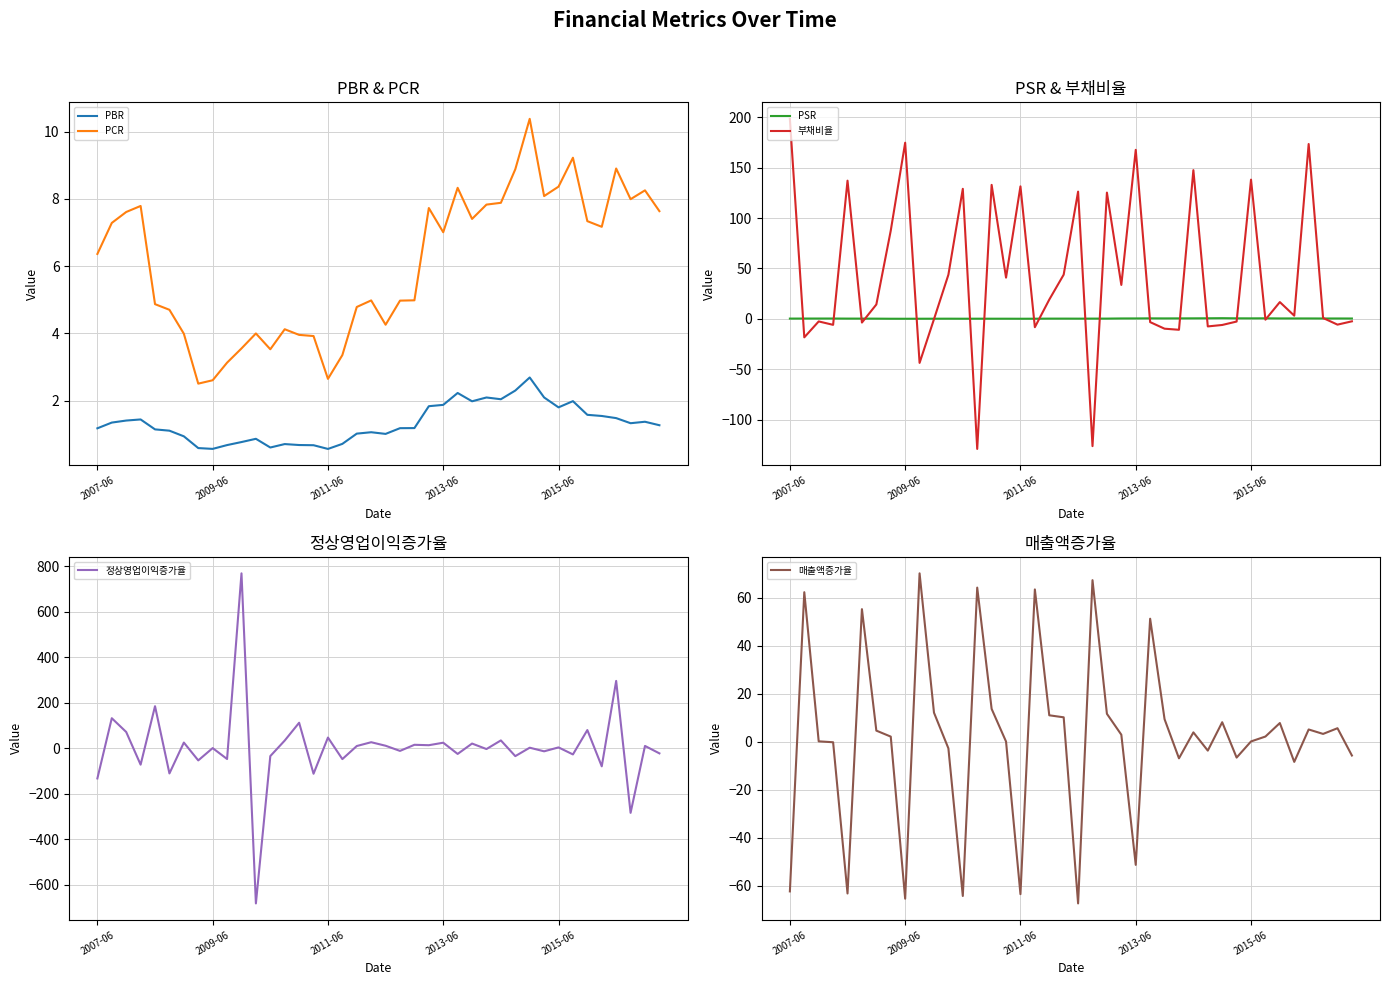

Reading right to left, list all the values displayed in this chart.

PBR: 1.3	1.4	1.3	1.5	1.5	1.6	2.0	1.8	2.1	2.7	2.3	2.0	2.1	2.0	2.2	1.9	1.8	1.2	1.2	1.0	1.1	1.0	0.7	0.6	0.7	0.7	0.7	0.6	0.9	0.8	0.7	0.6	0.6	0.9	1.1	1.1	1.4	1.4	1.3	1.2
PCR: 7.6	8.3	8.0	8.9	7.2	7.3	9.2	8.4	8.1	10.4	8.9	7.9	7.8	7.4	8.3	7.0	7.7	5.0	5.0	4.3	5.0	4.8	3.4	2.6	3.9	4.0	4.1	3.5	4.0	3.6	3.1	2.6	2.5	4.0	4.7	4.9	7.8	7.6	7.3	6.4
PSR: 0.4	0.4	0.4	0.4	0.4	0.4	0.6	0.5	0.5	0.7	0.6	0.5	0.5	0.5	0.5	0.4	0.4	0.3	0.3	0.2	0.3	0.2	0.2	0.1	0.2	0.2	0.2	0.2	0.2	0.2	0.2	0.1	0.1	0.2	0.3	0.3	0.3	0.3	0.3	0.3
부채비율: -2.4	-5.7	0.9	173.4	3.2	16.6	-0.8	138.1	-2.6	-6.0	-7.5	147.5	-10.8	-9.7	-3.2	167.7	33.7	125.2	-126.2	126.2	43.9	19.1	-8.3	131.4	40.9	132.9	-129.0	129.0	43.8	-0.3	-43.7	174.7	87.5	14.3	-3.6	137.1	-5.9	-2.5	-18.3	198.4
정상영업이익증가율: -22.1	10.5	-283.2	295.9	-79.1	80.2	-26.8	4.0	-13.1	2.7	-34.3	34.7	-3.2	20.9	-24.6	24.6	13.7	15.5	-11.3	11.3	26.8	10.1	-47.3	47.3	-111.6	112.3	34.1	-34.1	-680.9	768.2	-46.9	1.0	-53.0	25.3	-110.2	184.9	-71.7	71.7	132.2	-132.2
매출액증가율: -5.7	5.7	3.3	5.1	-8.4	7.8	2.2	0.1	-6.6	8.2	-3.7	3.9	-6.9	9.4	51.2	-51.2	3.0	11.7	67.3	-67.3	10.2	11.0	63.4	-63.4	0.1	13.7	64.2	-64.2	-2.7	12.1	70.1	-65.3	2.2	4.7	55.2	-63.1	-0.2	0.2	62.3	-62.3